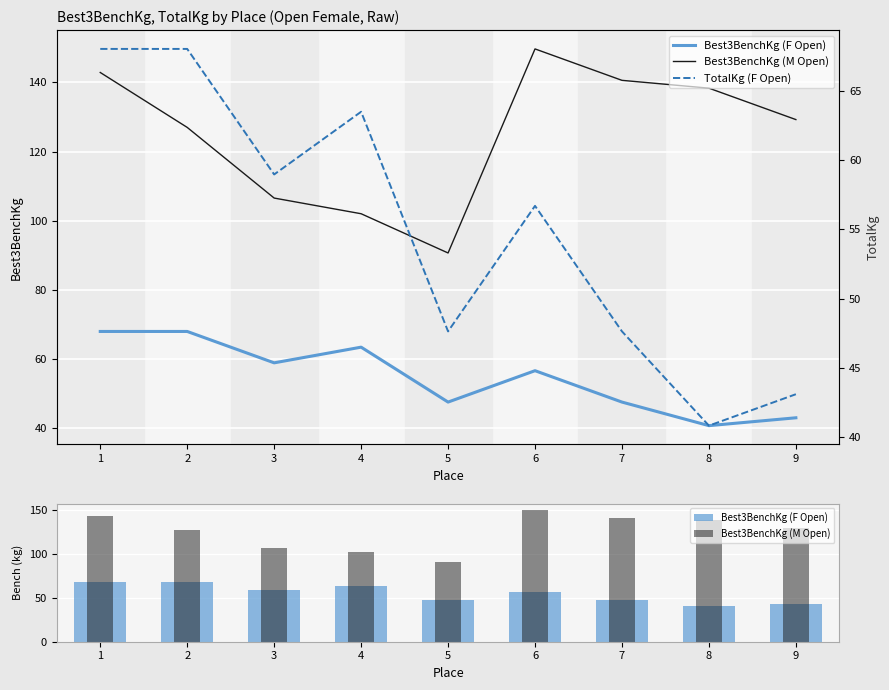

What is the difference between the Best3BenchKg (M Open) values at 6 and 5?

59.0